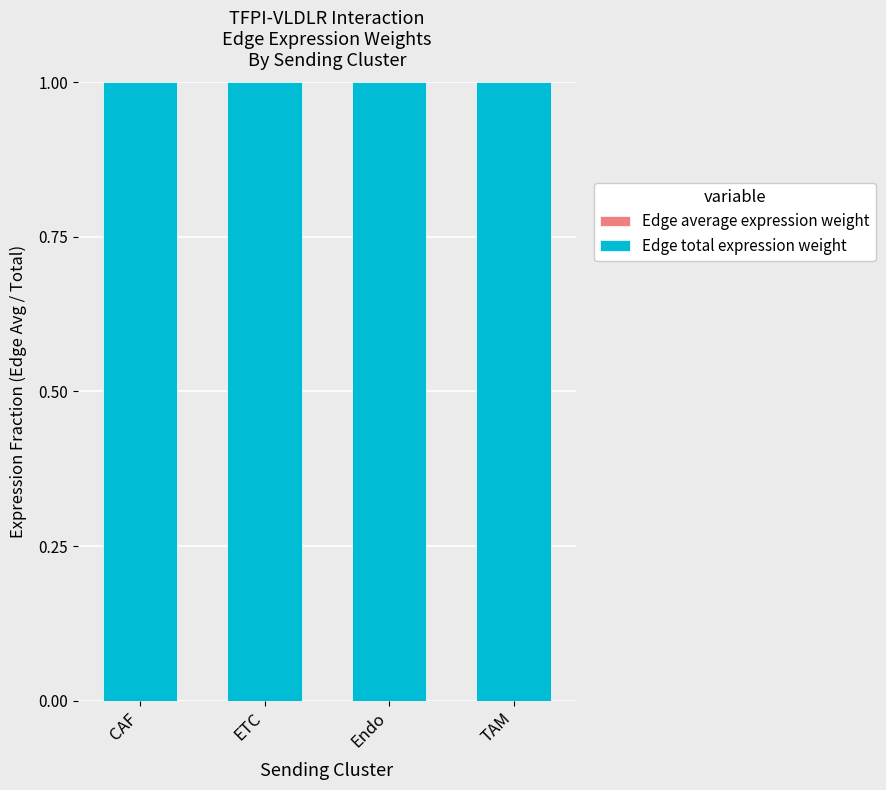

What is the label of the 4th bar from the right?

CAF